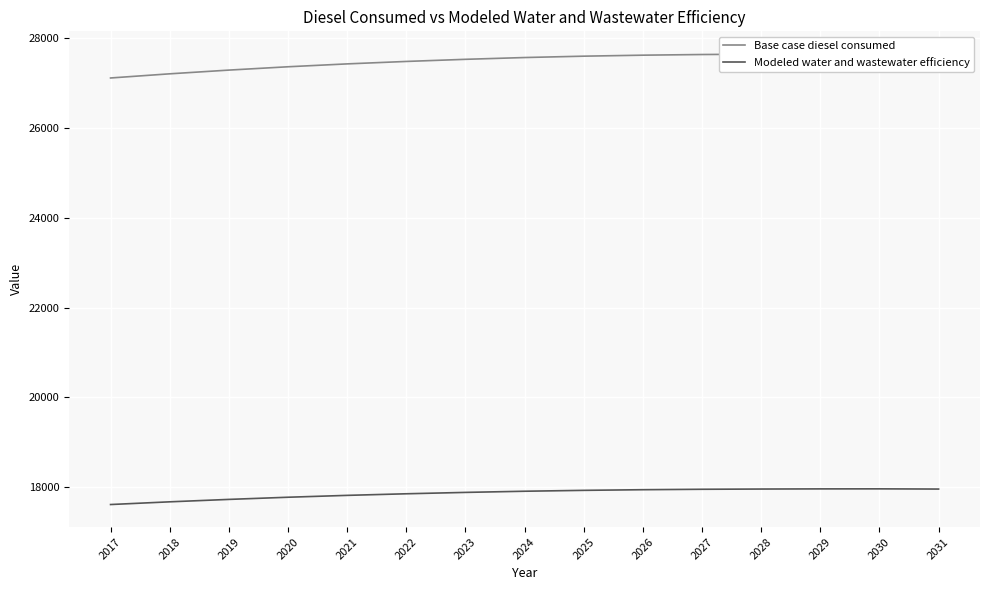

Does the chart display data point markers on the line(s)?

No